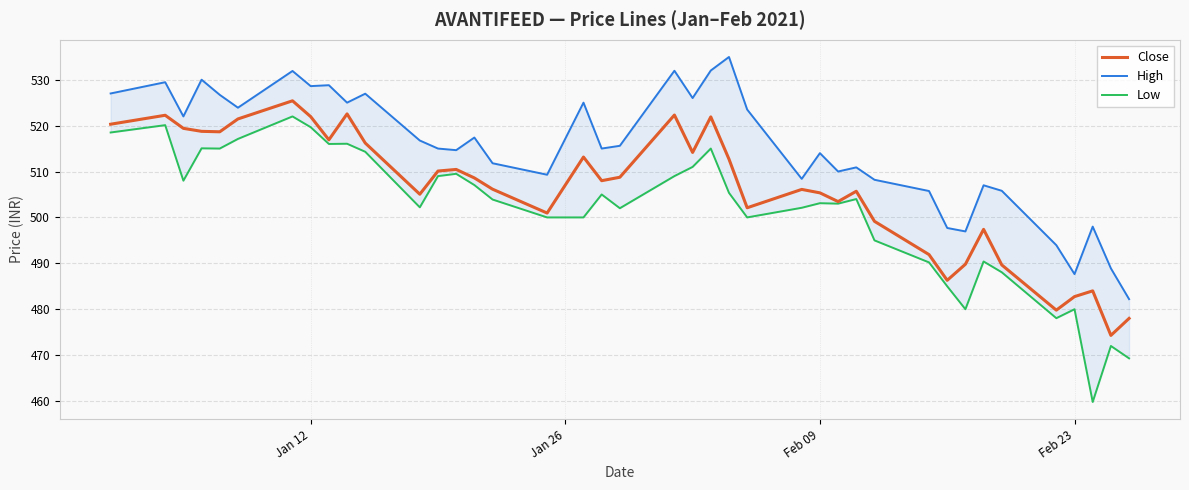

What is the minimum value for Close?

474.3